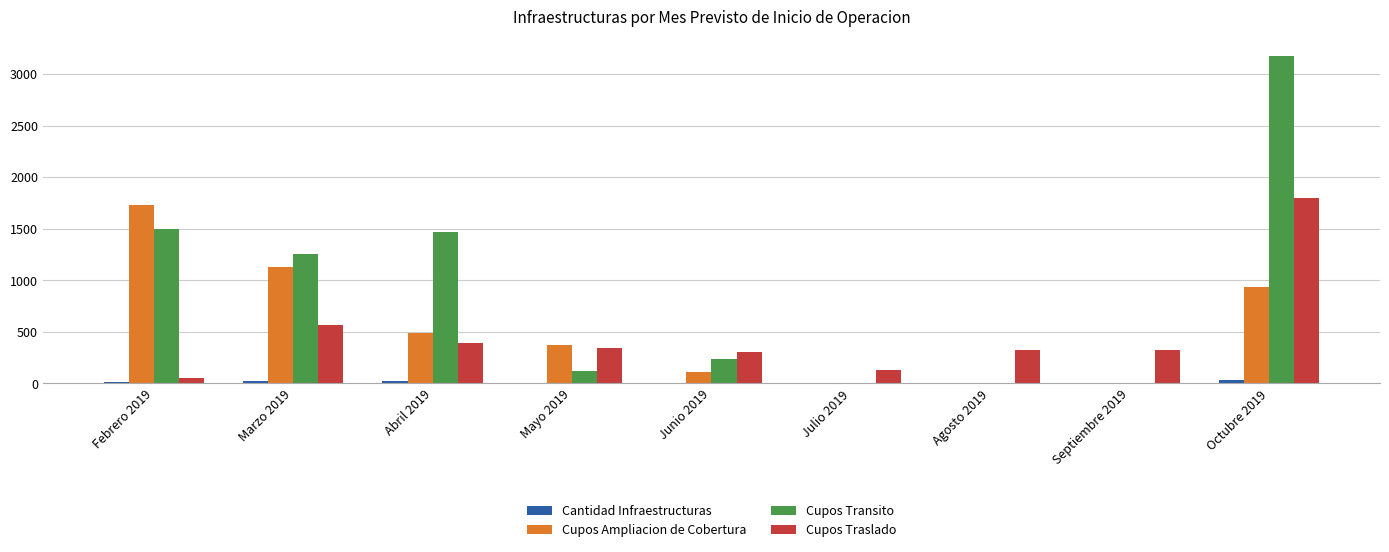

Count the number of data series in this chart.

4